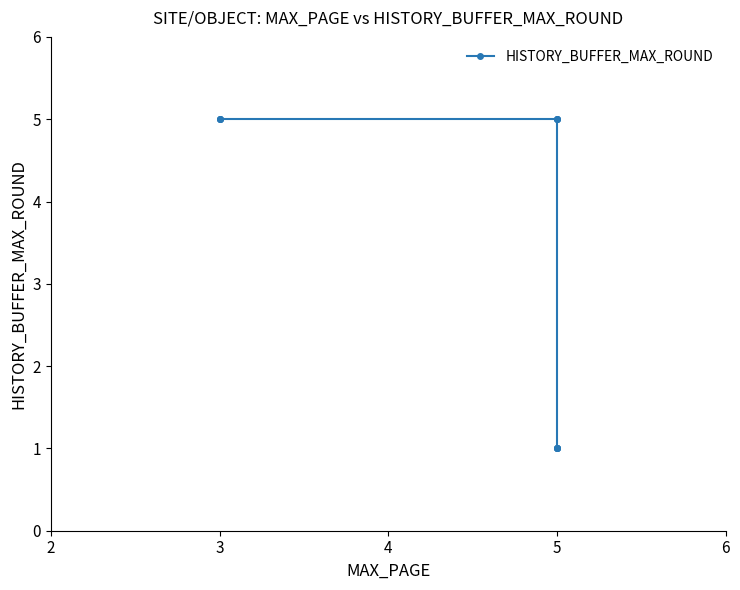

The value at 5 is 0. True or false?

False